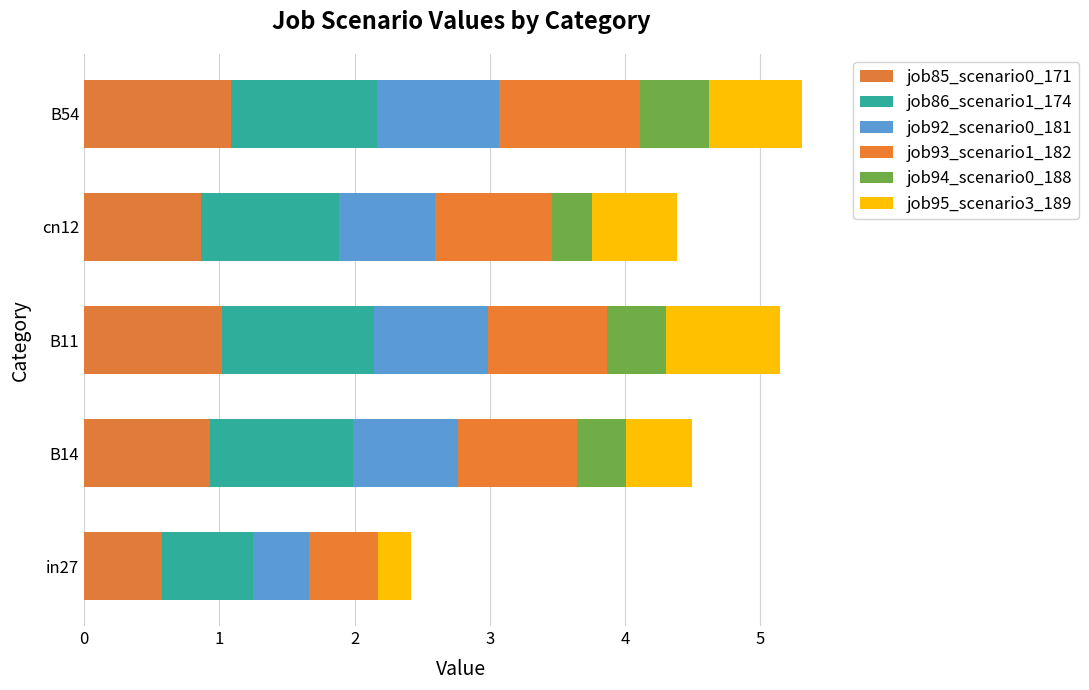

Rank the categories by job85_scenario0_171 value from highest to lowest.

B54, B11, B14, cn12, in27